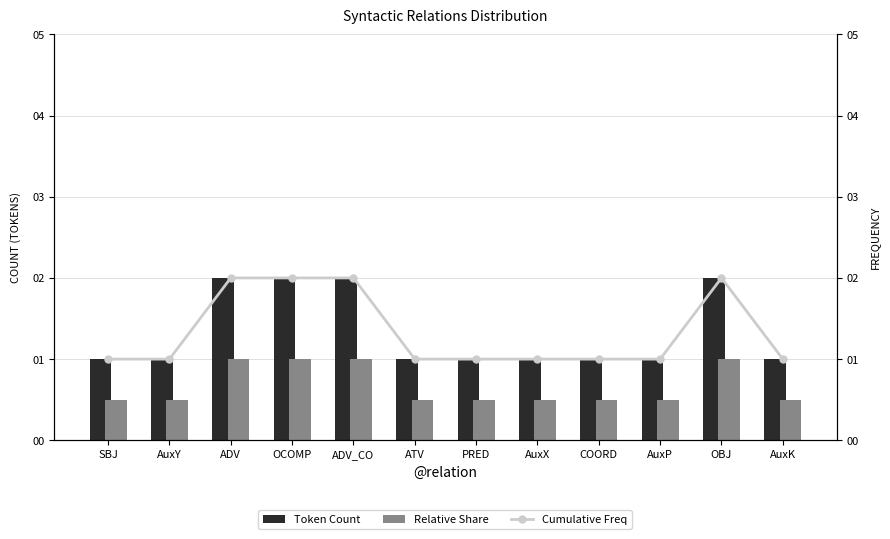

At which category is the sum across all series the highest?

ADV